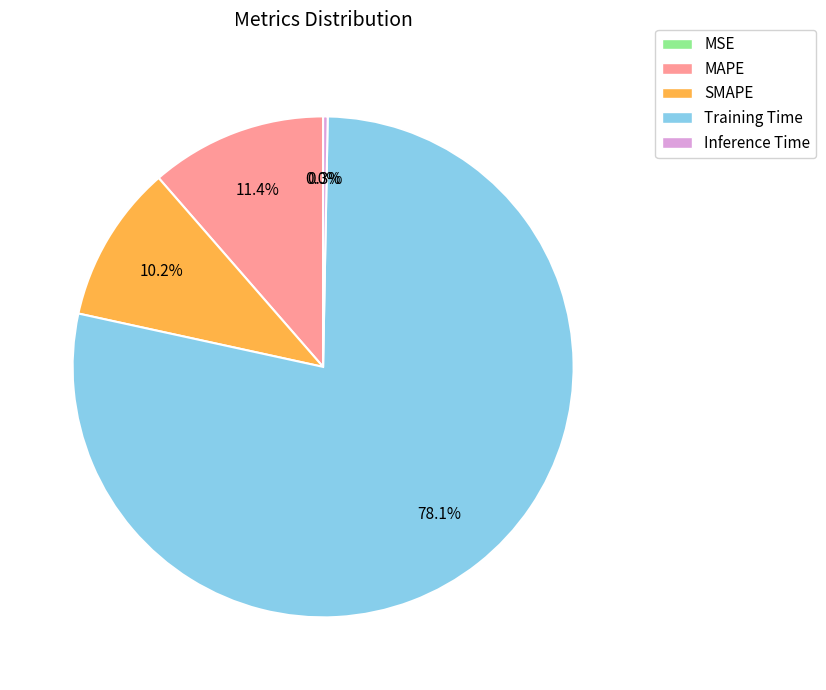

The SMAPE slice represents 10% of the pie. True or false?

True